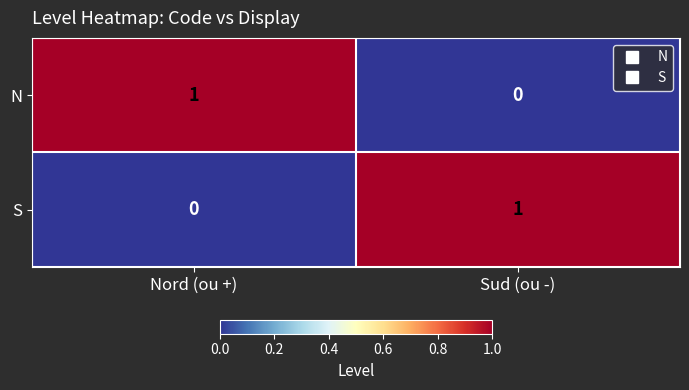

What is the difference between the highest and lowest values at Nord (ou +)?

1